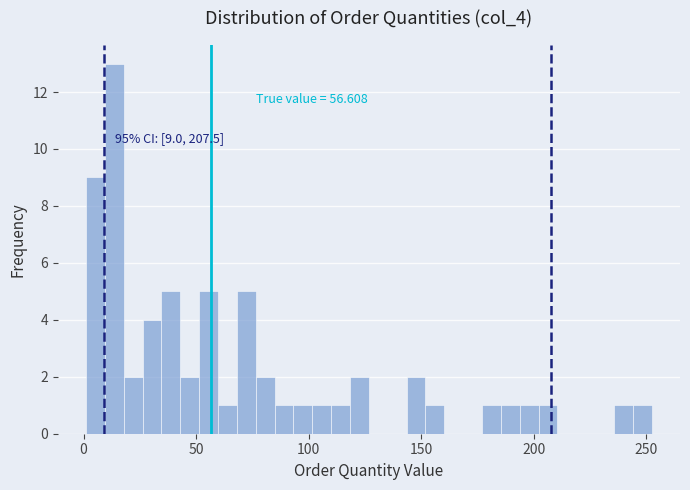

Read against the x-axis, roughly where is the centre of the tallest bar?

15